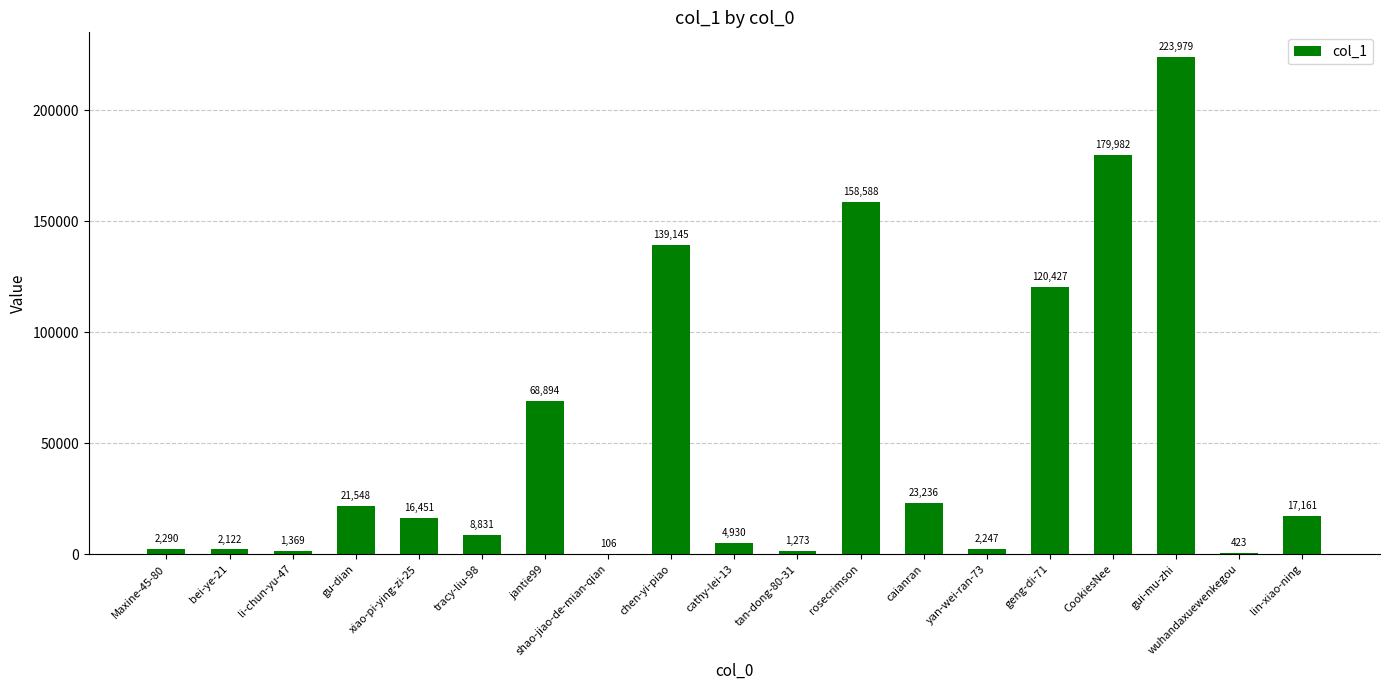

The chart shows a value of 1369 at li-chun-yu-47. True or false?

True